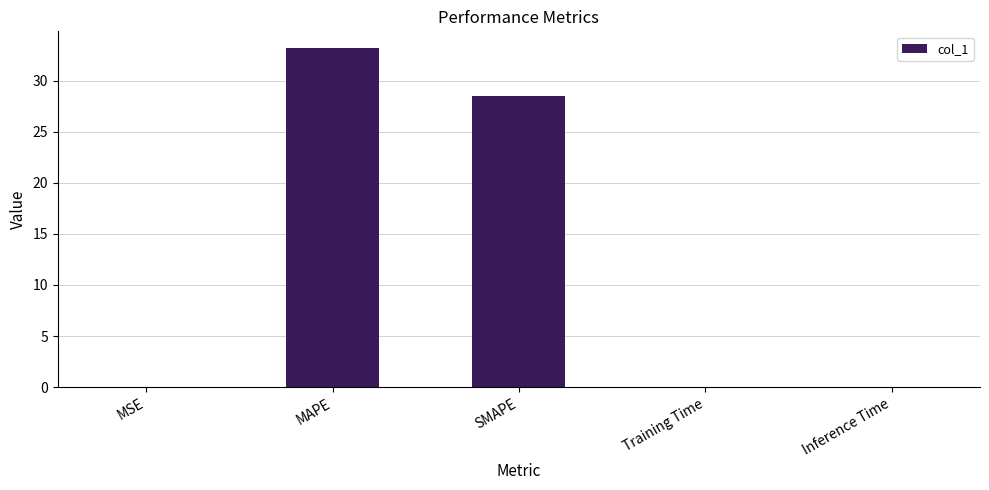

What is the average value?

12.3